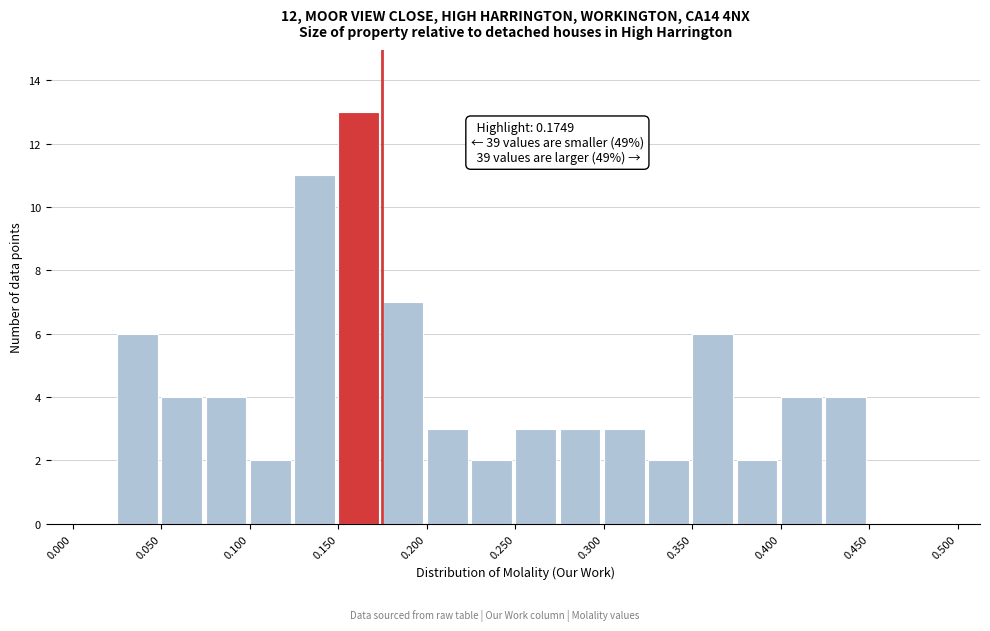

Which range on the x-axis has the tallest bar?

0.150 to 0.175